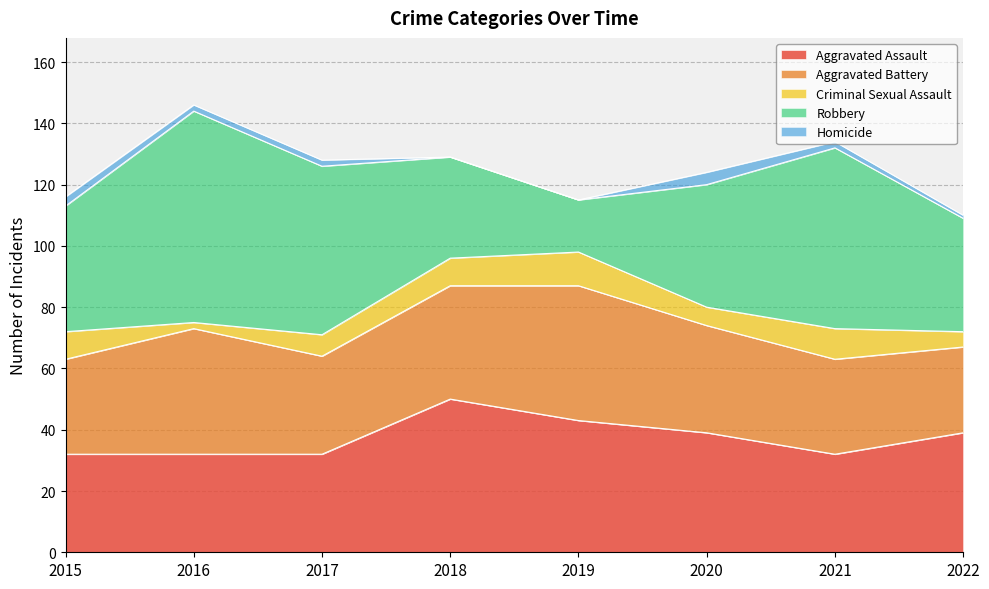

Which series has the largest total across all categories?

Robbery